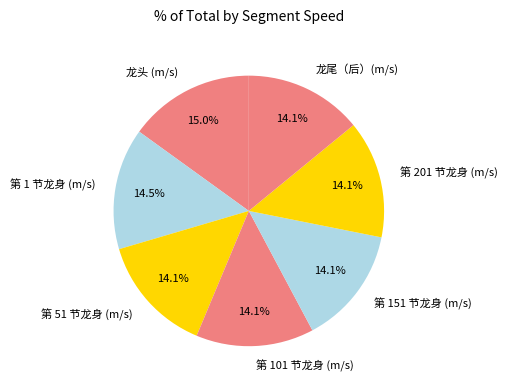

Which category has the biggest portion of the pie?

龙头 (m/s)